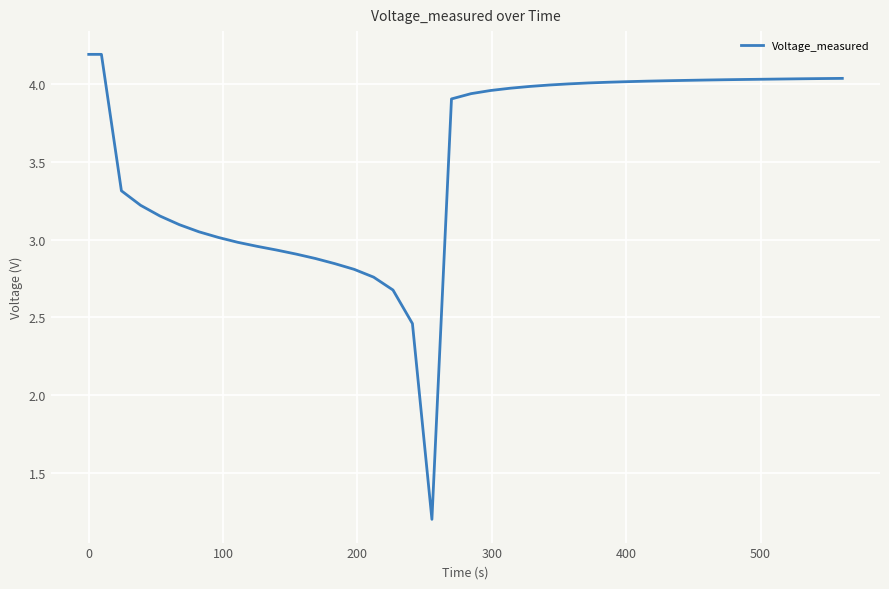

What is the difference between the maximum and second lowest values?

1.7